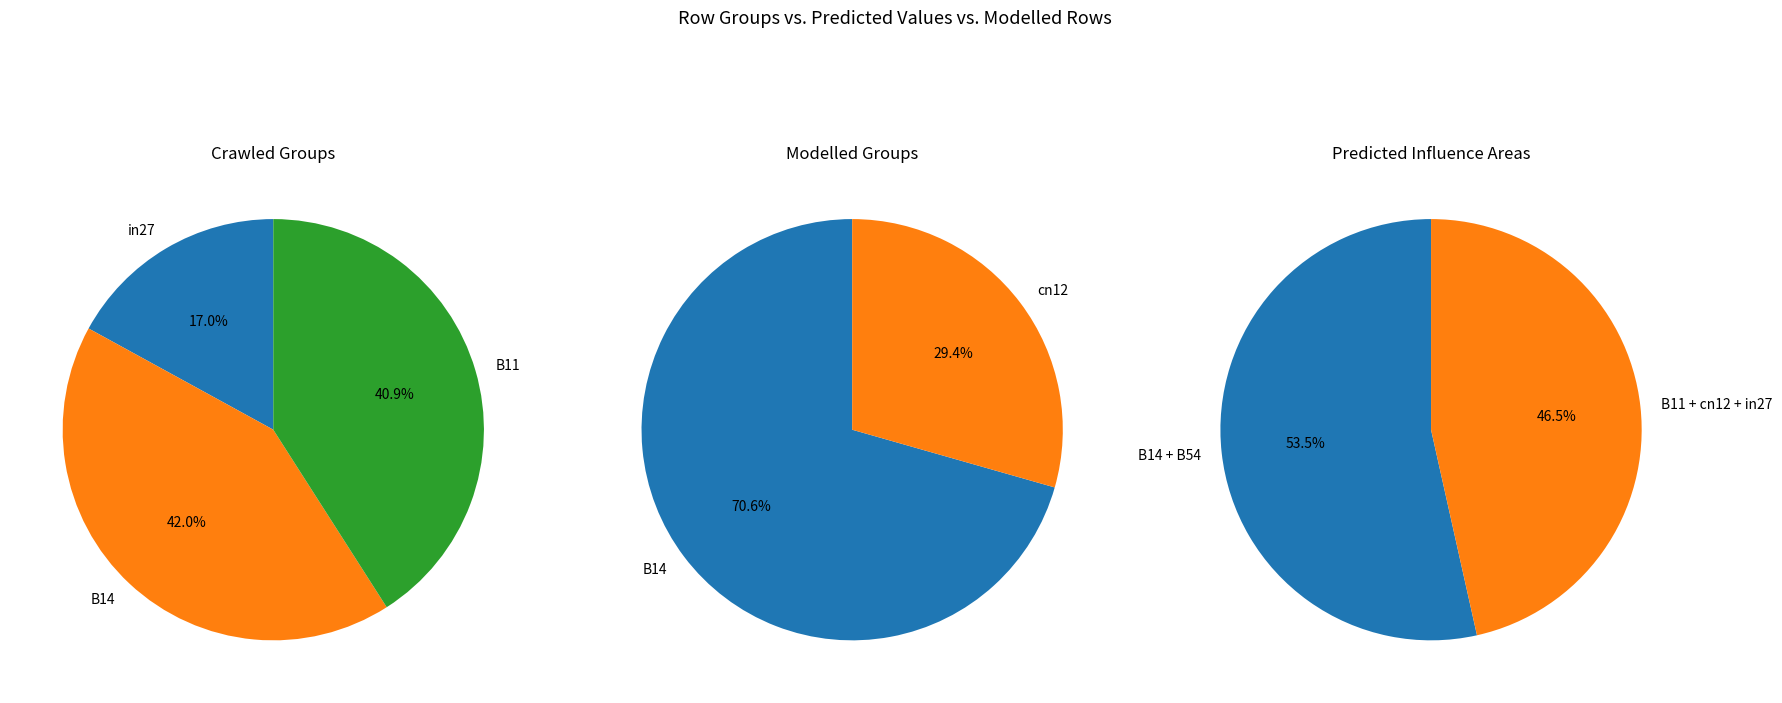

Which slice is the smallest?

in27